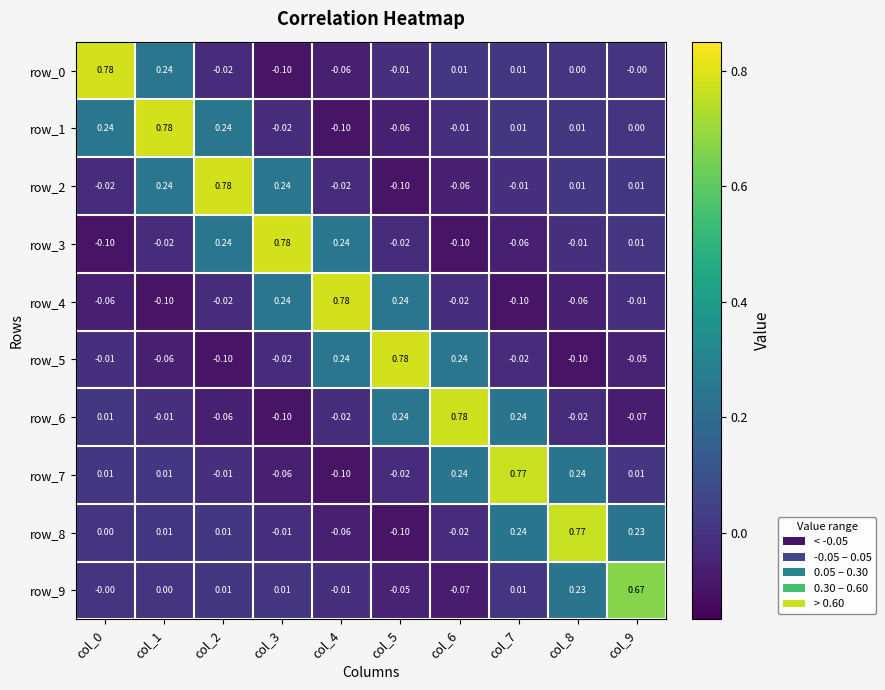

Reading right to left, extract all data points from this chart.

row_0: col_9=-0.0	col_8=0.0	col_7=0.0	col_6=0.0	col_5=-0.0	col_4=-0.1	col_3=-0.1	col_2=-0.0	col_1=0.2	col_0=0.8
row_1: col_9=0.0	col_8=0.0	col_7=0.0	col_6=-0.0	col_5=-0.1	col_4=-0.1	col_3=-0.0	col_2=0.2	col_1=0.8	col_0=0.2
row_2: col_9=0.0	col_8=0.0	col_7=-0.0	col_6=-0.1	col_5=-0.1	col_4=-0.0	col_3=0.2	col_2=0.8	col_1=0.2	col_0=-0.0
row_3: col_9=0.0	col_8=-0.0	col_7=-0.1	col_6=-0.1	col_5=-0.0	col_4=0.2	col_3=0.8	col_2=0.2	col_1=-0.0	col_0=-0.1
row_4: col_9=-0.0	col_8=-0.1	col_7=-0.1	col_6=-0.0	col_5=0.2	col_4=0.8	col_3=0.2	col_2=-0.0	col_1=-0.1	col_0=-0.1
row_5: col_9=-0.1	col_8=-0.1	col_7=-0.0	col_6=0.2	col_5=0.8	col_4=0.2	col_3=-0.0	col_2=-0.1	col_1=-0.1	col_0=-0.0
row_6: col_9=-0.1	col_8=-0.0	col_7=0.2	col_6=0.8	col_5=0.2	col_4=-0.0	col_3=-0.1	col_2=-0.1	col_1=-0.0	col_0=0.0
row_7: col_9=0.0	col_8=0.2	col_7=0.8	col_6=0.2	col_5=-0.0	col_4=-0.1	col_3=-0.1	col_2=-0.0	col_1=0.0	col_0=0.0
row_8: col_9=0.2	col_8=0.8	col_7=0.2	col_6=-0.0	col_5=-0.1	col_4=-0.1	col_3=-0.0	col_2=0.0	col_1=0.0	col_0=0.0
row_9: col_9=0.7	col_8=0.2	col_7=0.0	col_6=-0.1	col_5=-0.1	col_4=-0.0	col_3=0.0	col_2=0.0	col_1=0.0	col_0=-0.0